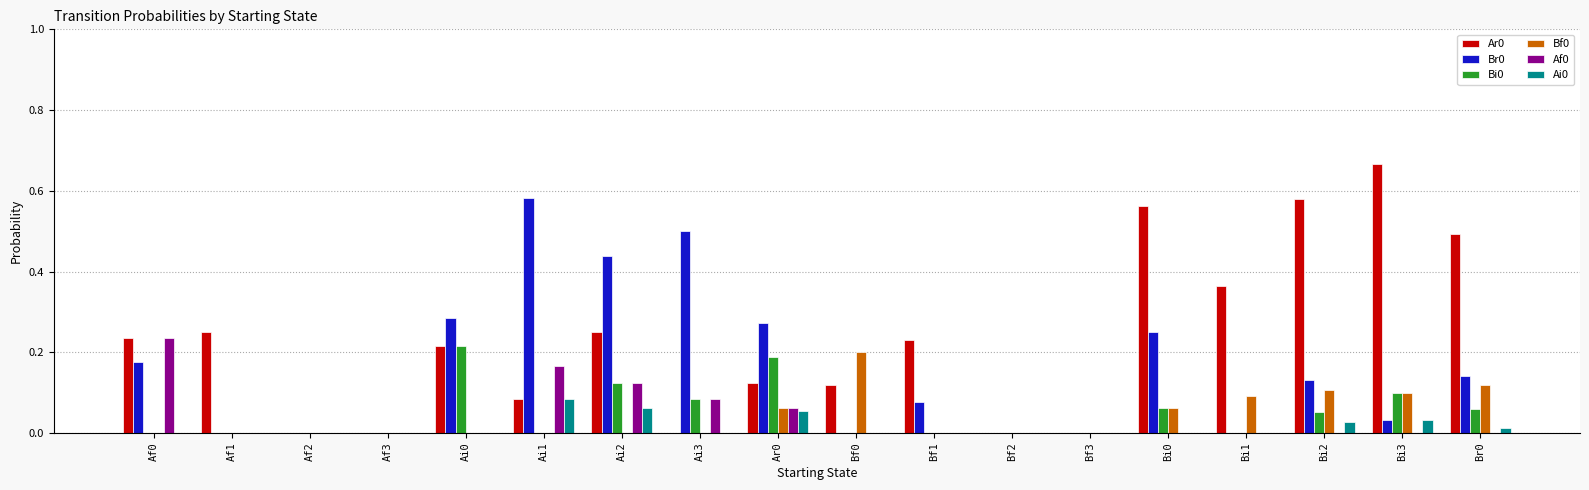

True or false: Ai0 has a value of 0.1 at Ai1.

True